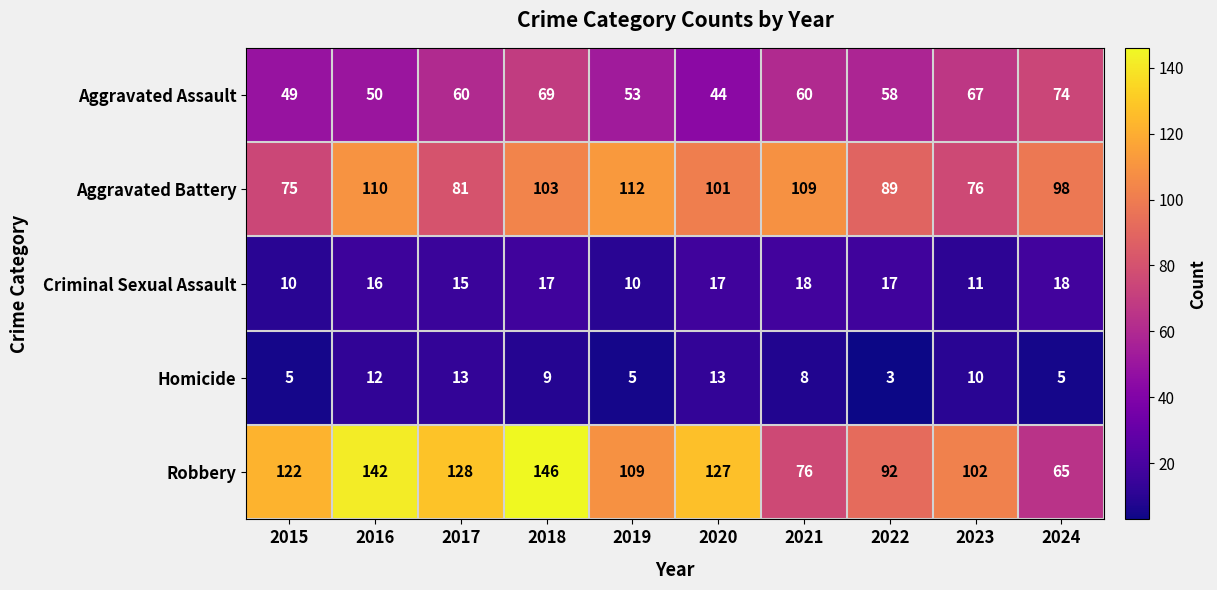

True or false: Aggravated Battery has a value of 128 at 2022.

False